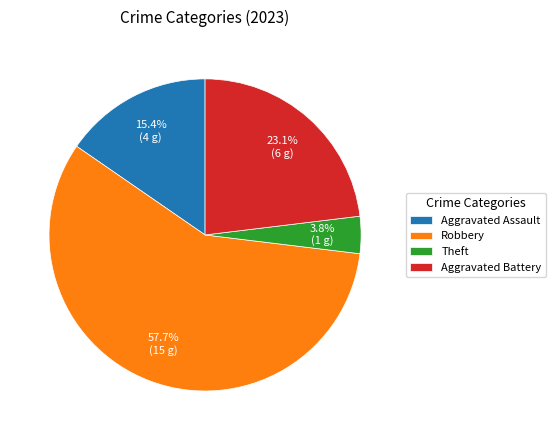

What percentage do Aggravated Battery and Robbery together represent?

80.8%